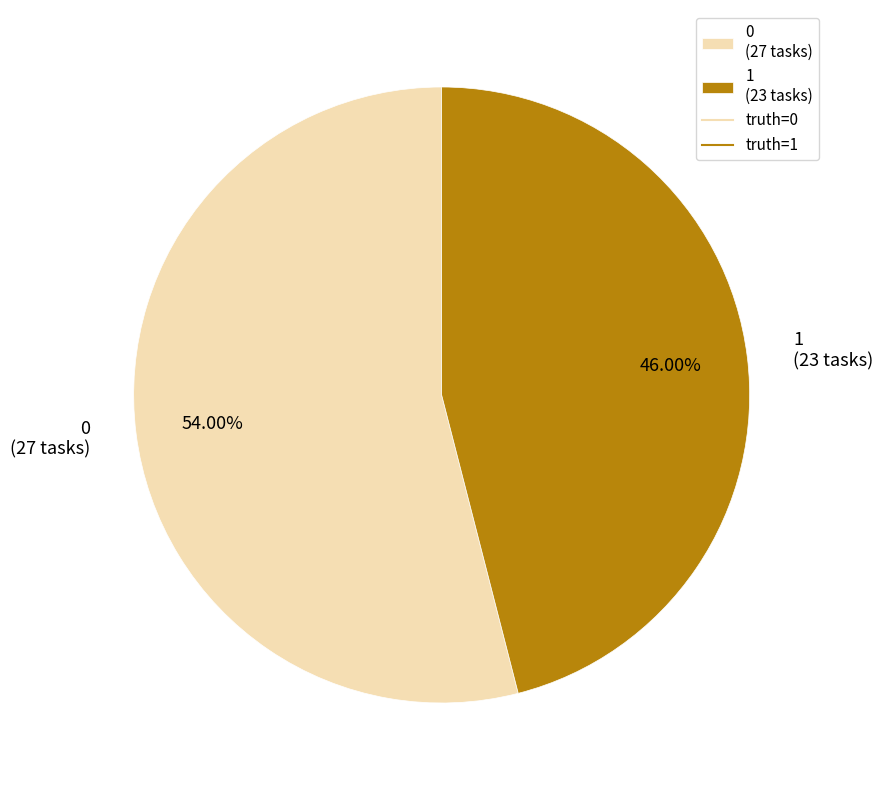

Which slice represents more than half of the pie?

0 (27 tasks)